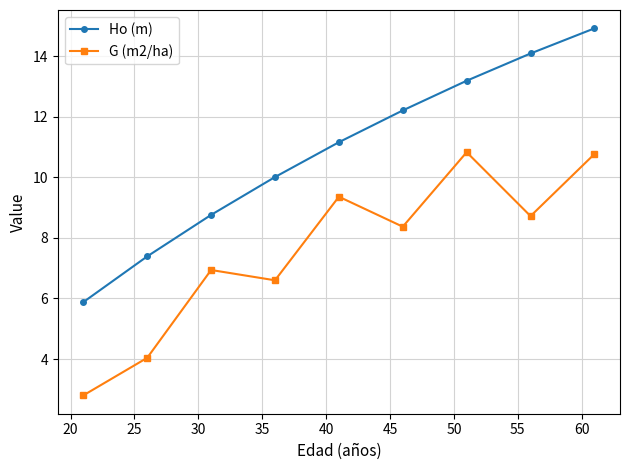

List the series in order of their peak value, lowest first.

G (m2/ha), Ho (m)